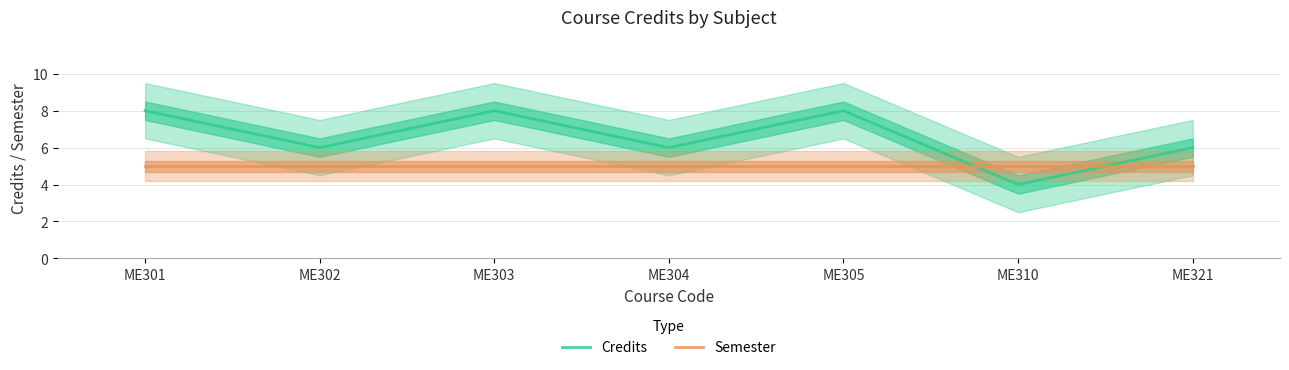

Between ME303 and ME321, which series saw the biggest shift?

Credits